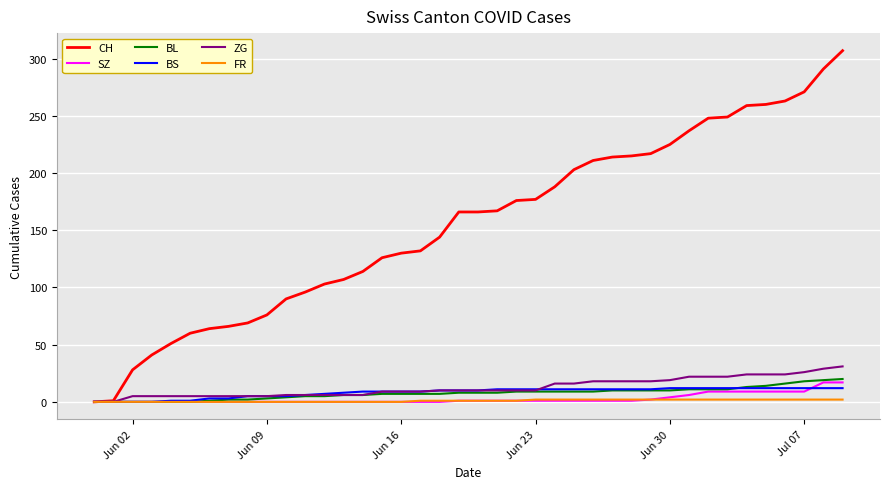

Which series has the largest total across all categories?

CH